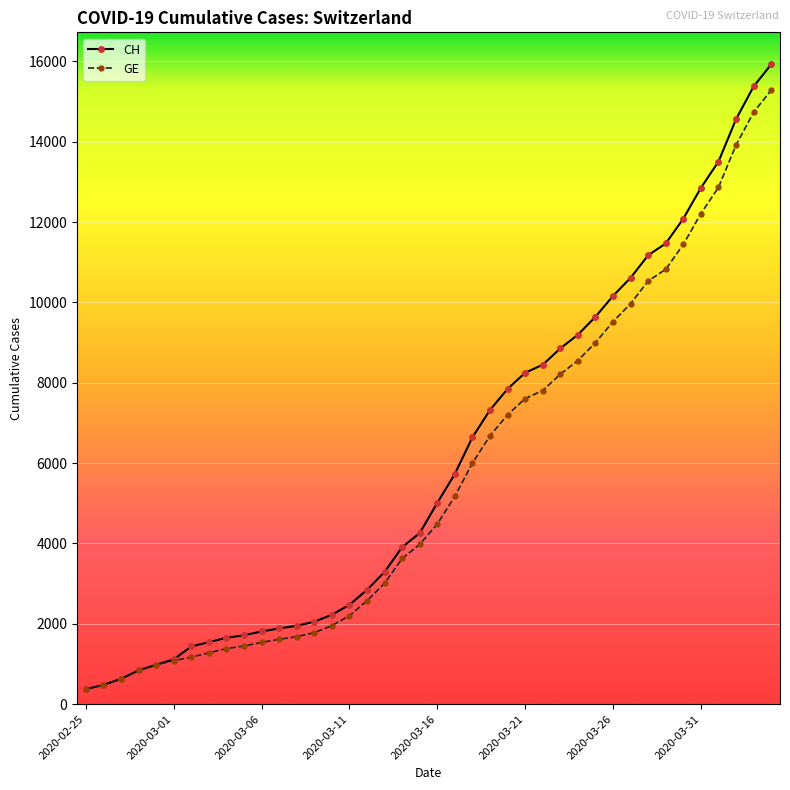

What is the highest value of the CH series?

15926